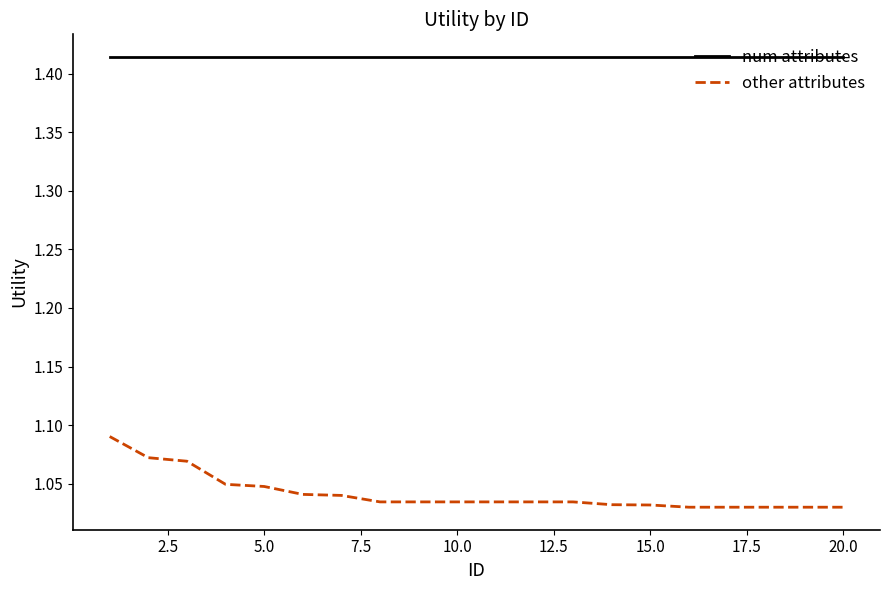

Which series has the widest spread of values?

other attributes